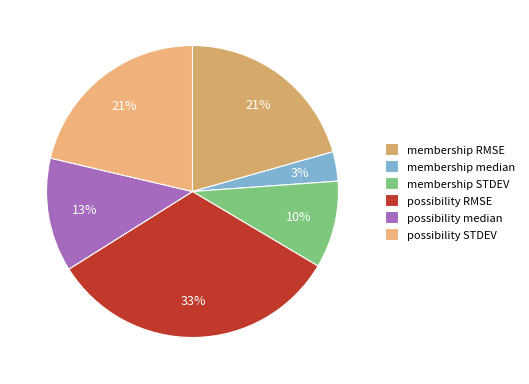

To the nearest percent, what portion does membership RMSE represent?

21%